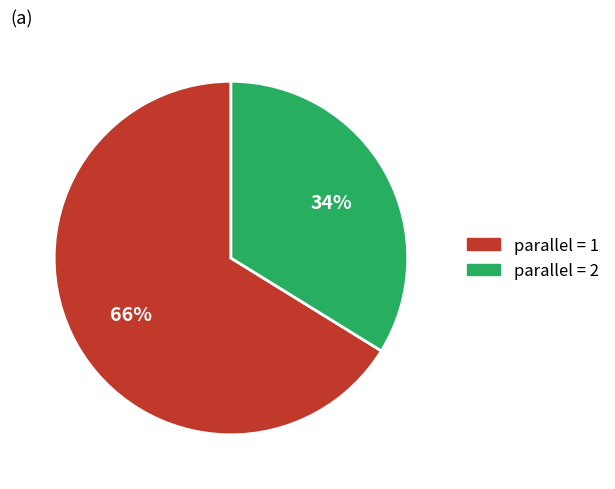

To the nearest percent, what is the difference between the largest and smallest slice percentages?

32%